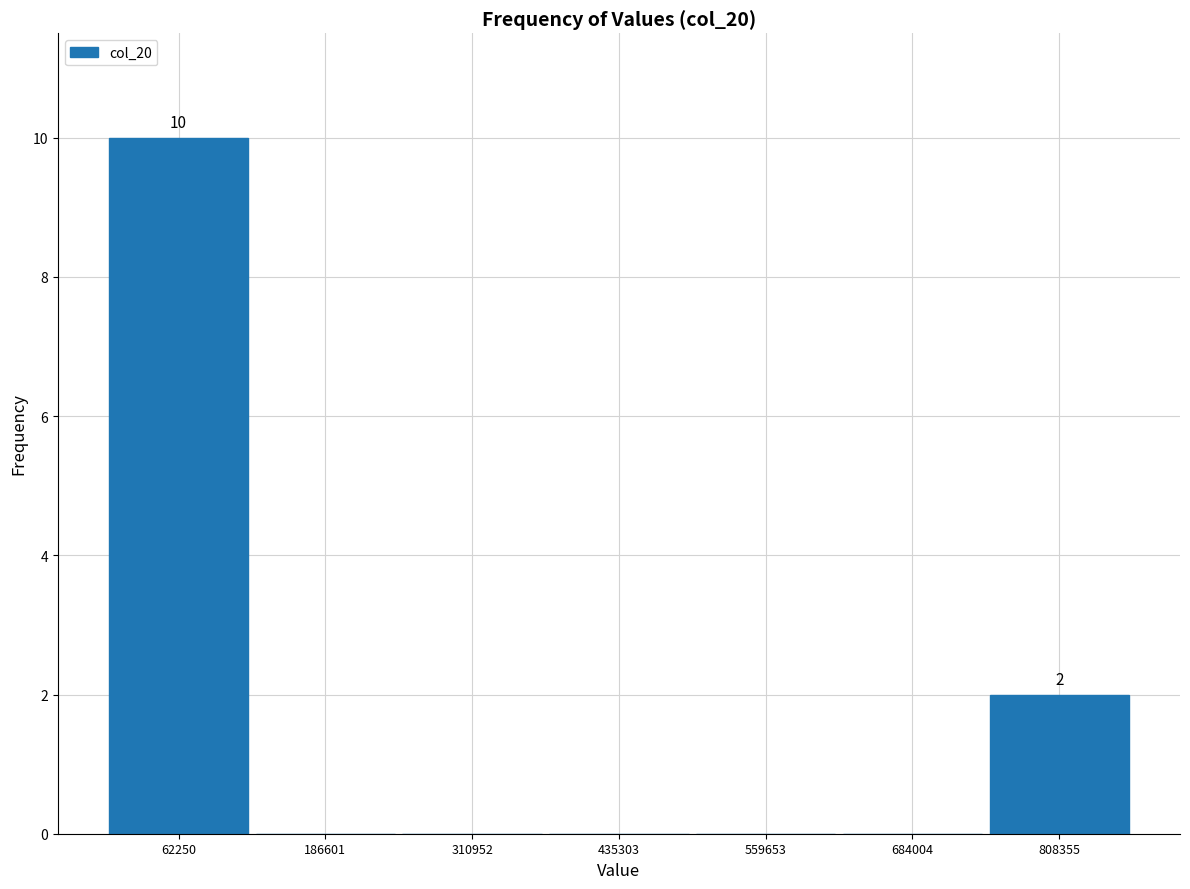

Over which range of the x-axis is the bar tallest?

0 to 120000